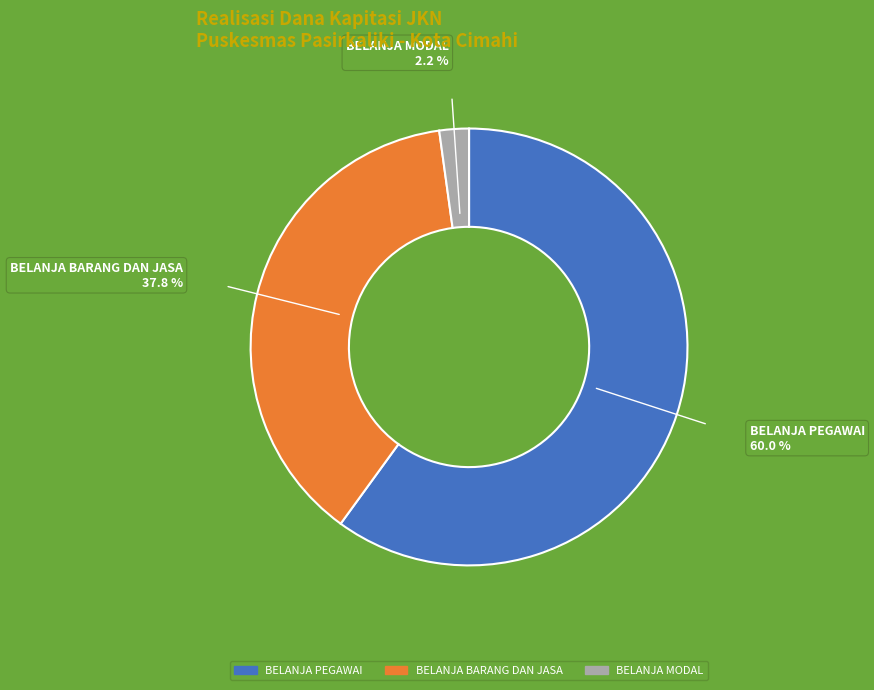

Which category has the smallest portion of the pie?

BELANJA MODAL